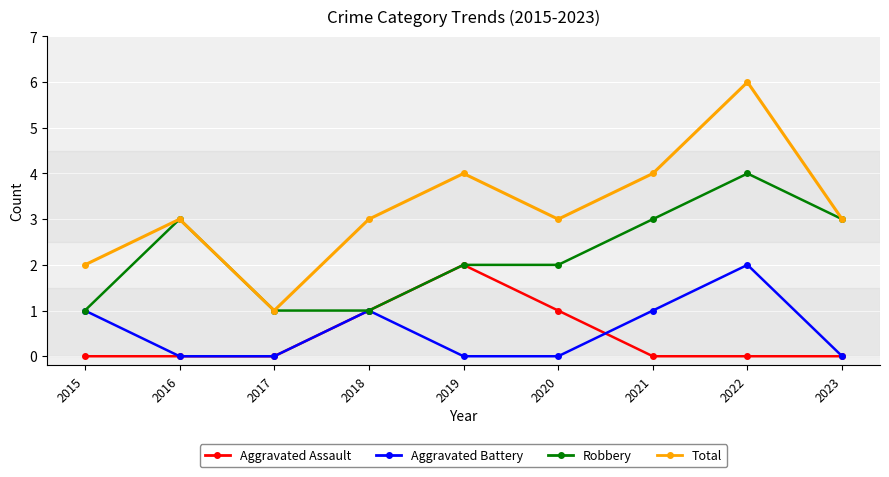

Count the number of categories in the chart.

9